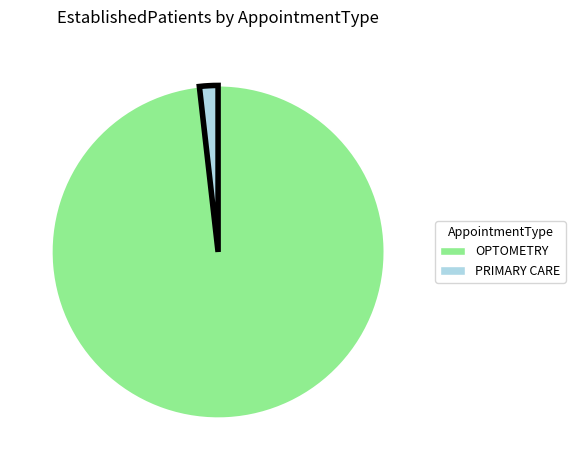

Count the number of slices in the pie.

2